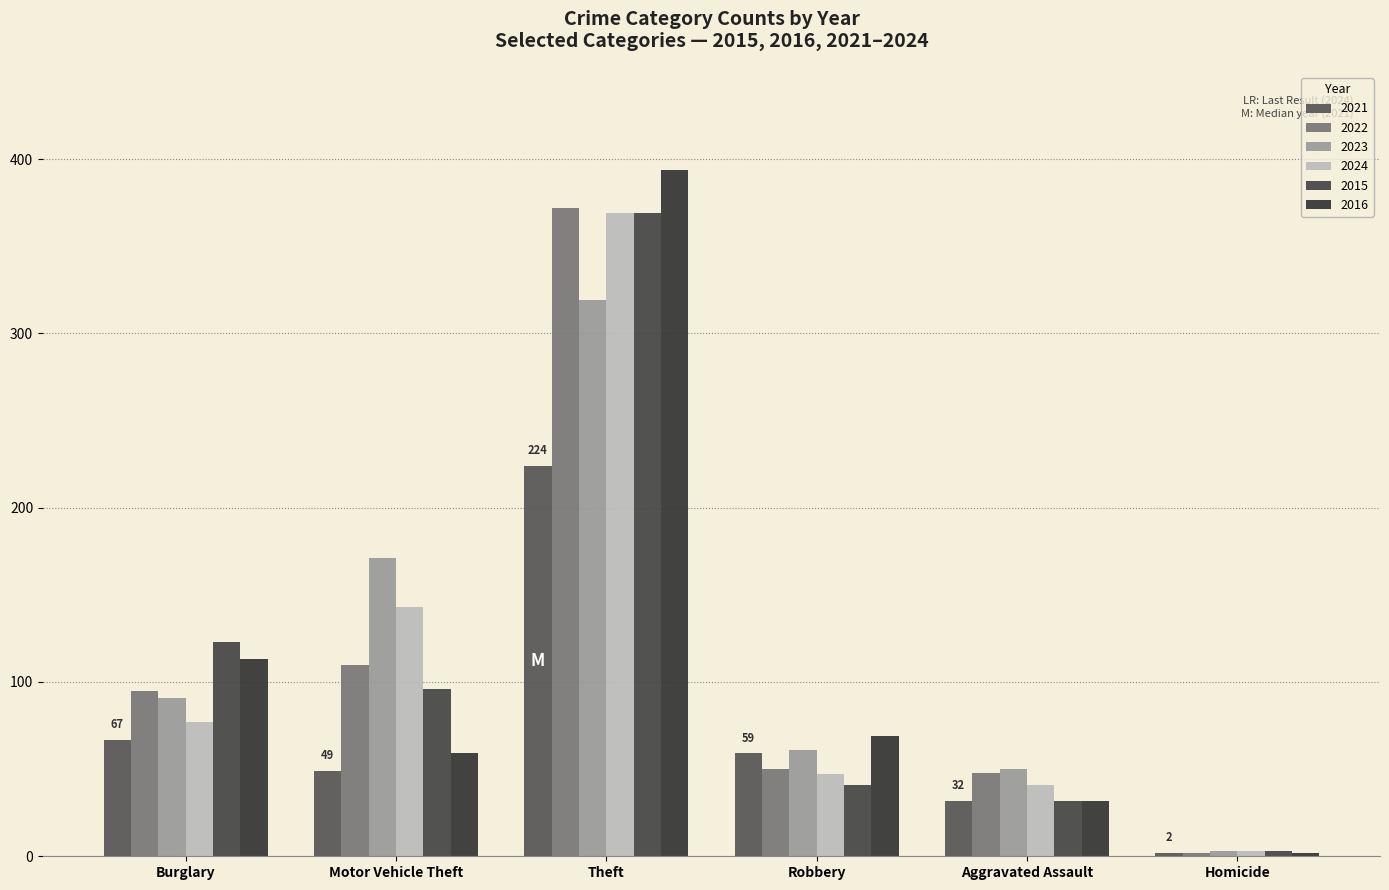

At which category does the chart reach its peak across all series?

Theft